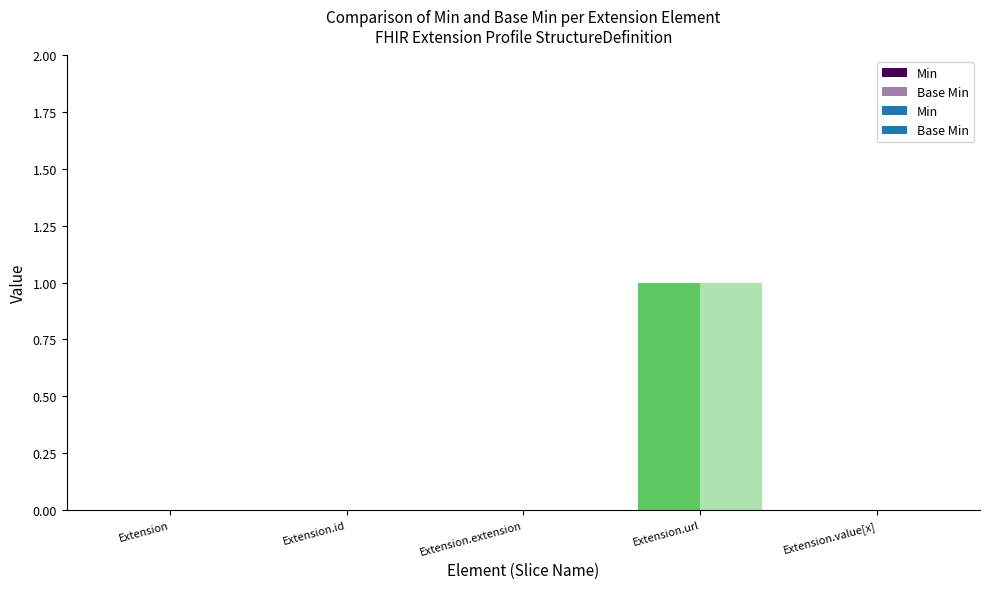

Which series changed the most between Extension.id and Extension.extension?

Min